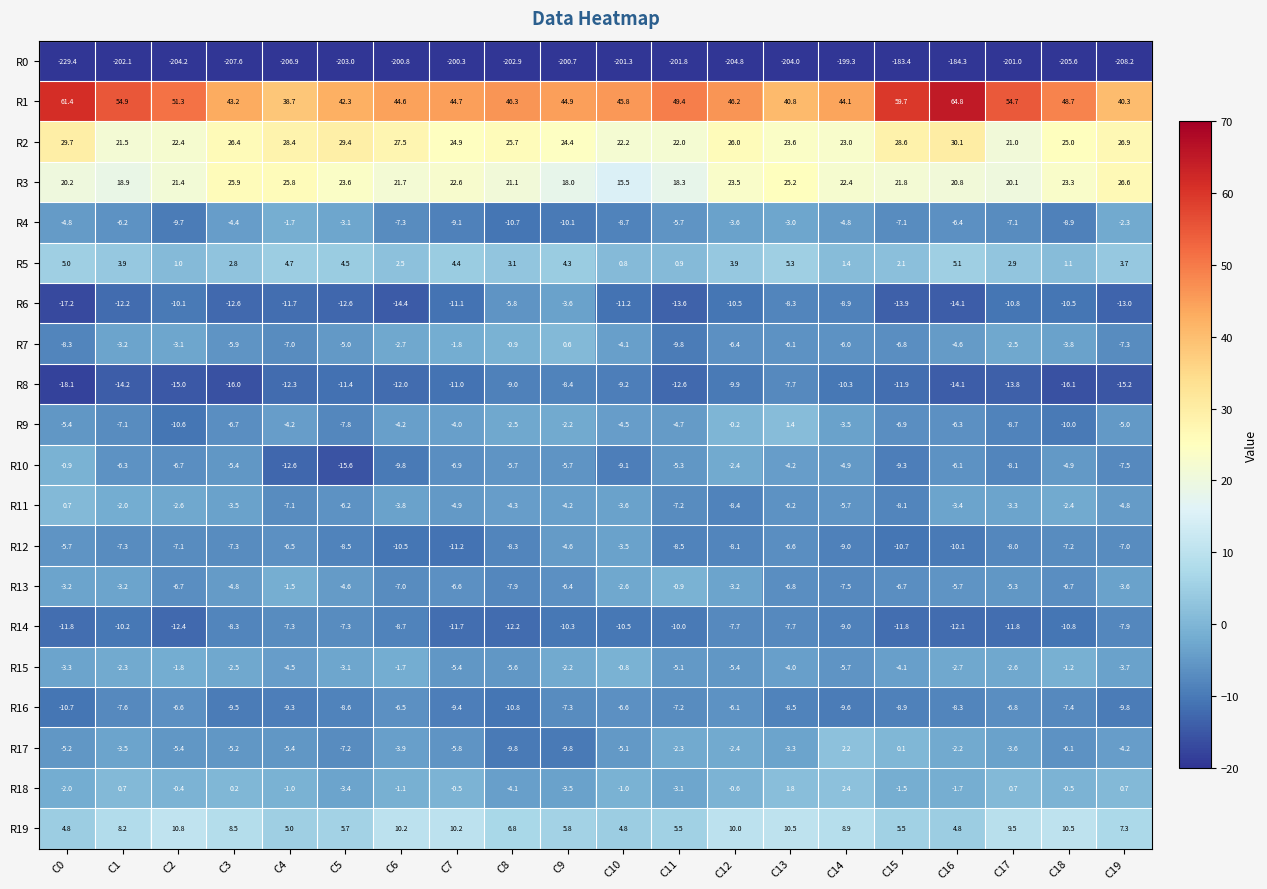

Is it true that R3 equals 22.4 at C14?

True